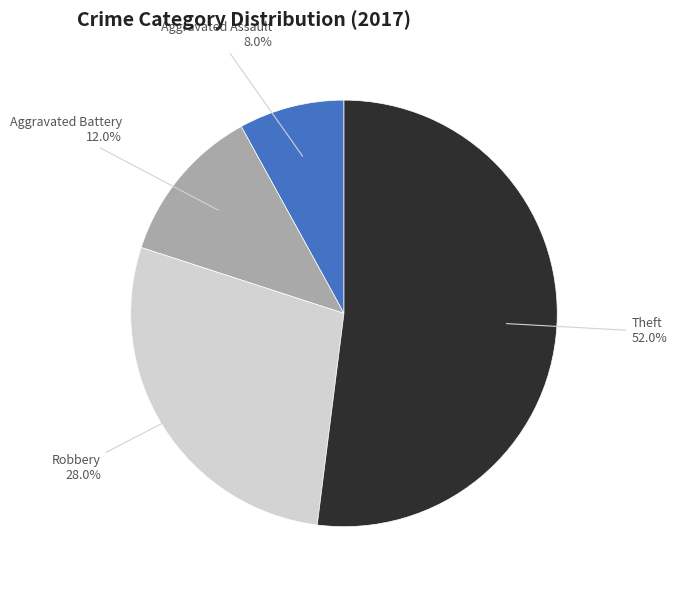

How many segments does this pie chart have?

4